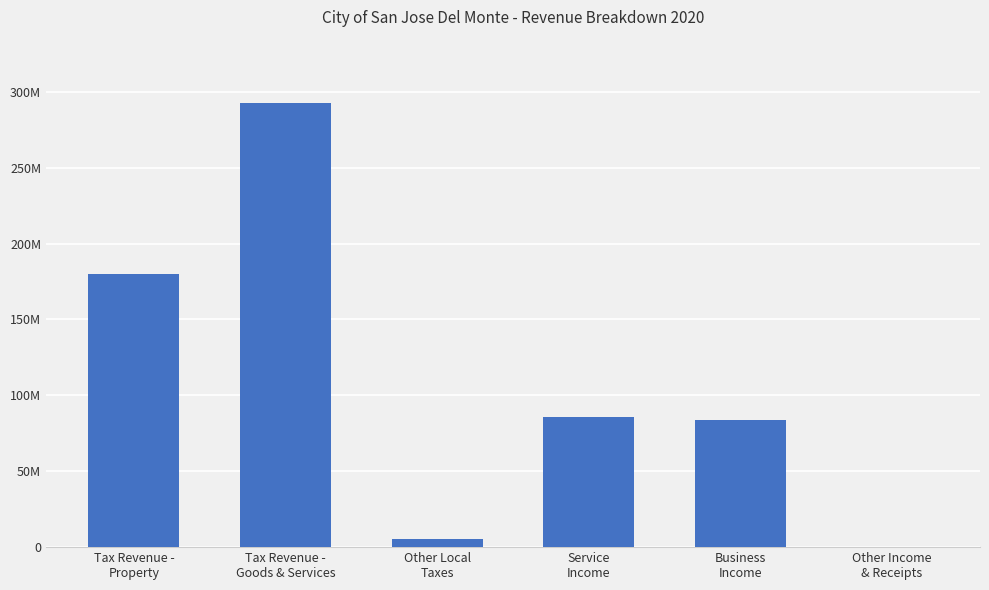

Is it true that the value at Other Income
& Receipts is 404885.9?

True